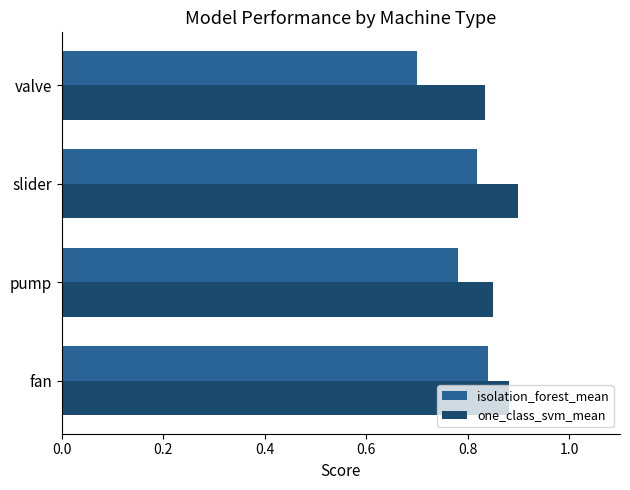

How many isolation_forest_mean values are between 0 and 1?

4